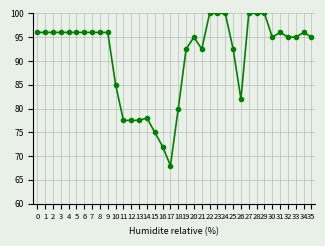

What is the change in value from 12 to 20?

+17.5